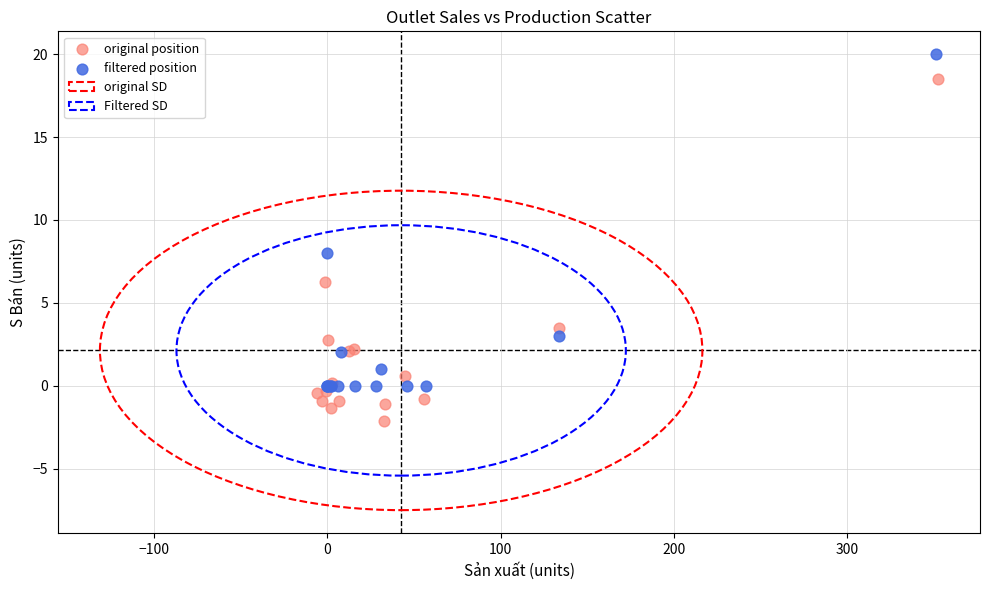

Which series reaches the minimum Y coordinate?

original position